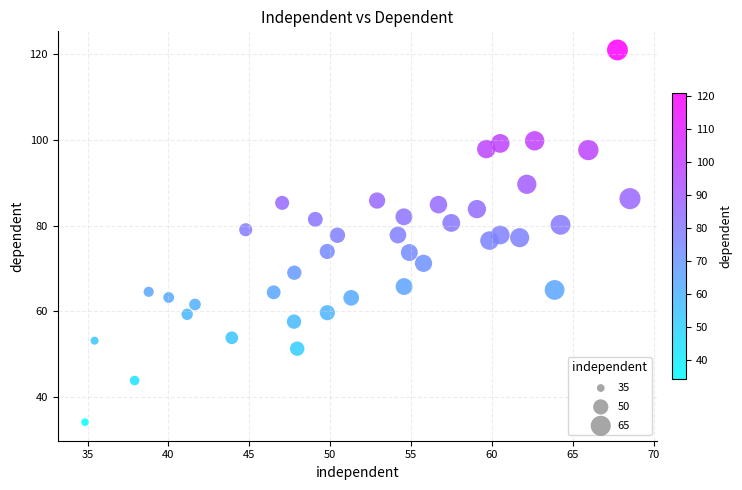

What is the range of X values (max minus min)?

33.7